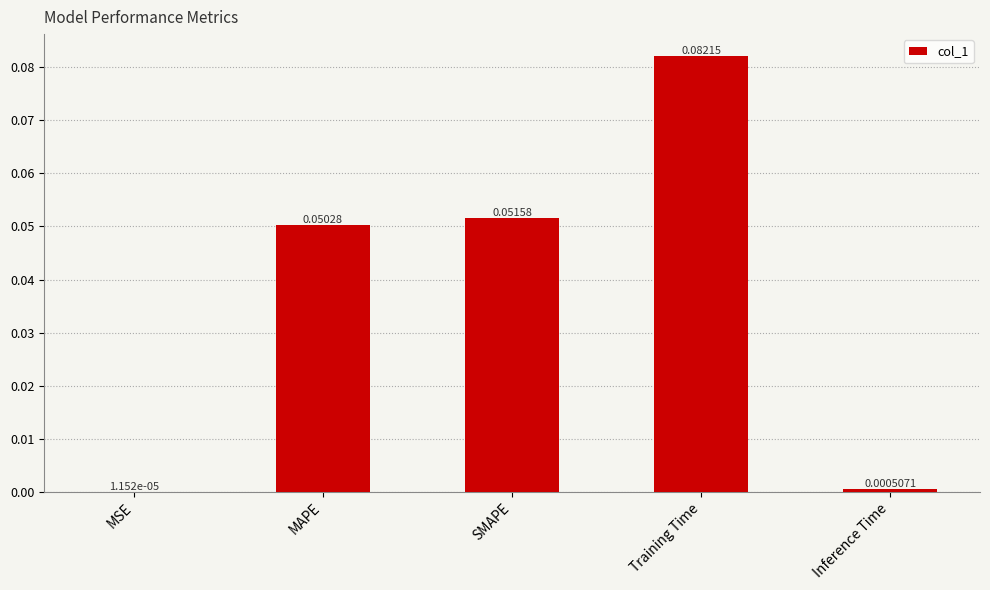

At which label is the value closest to 0?

MSE